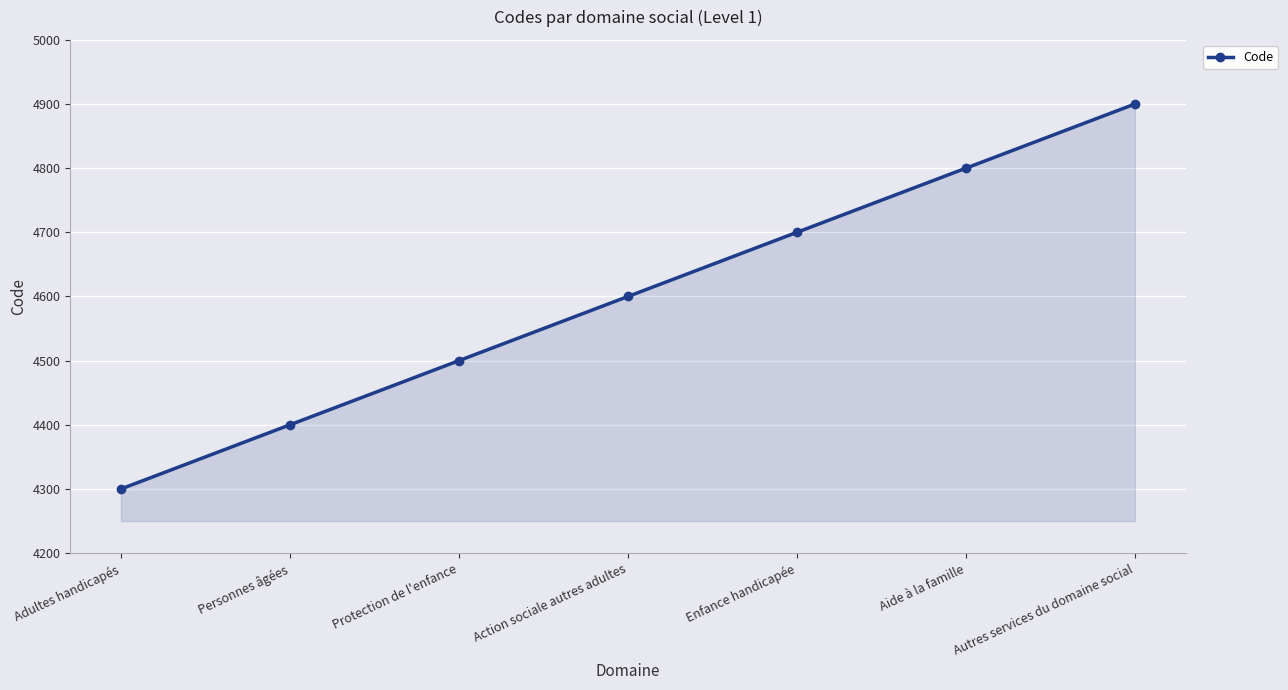

Reading left to right, list all the values displayed in this chart.

4300	4400	4500	4600	4700	4800	4900